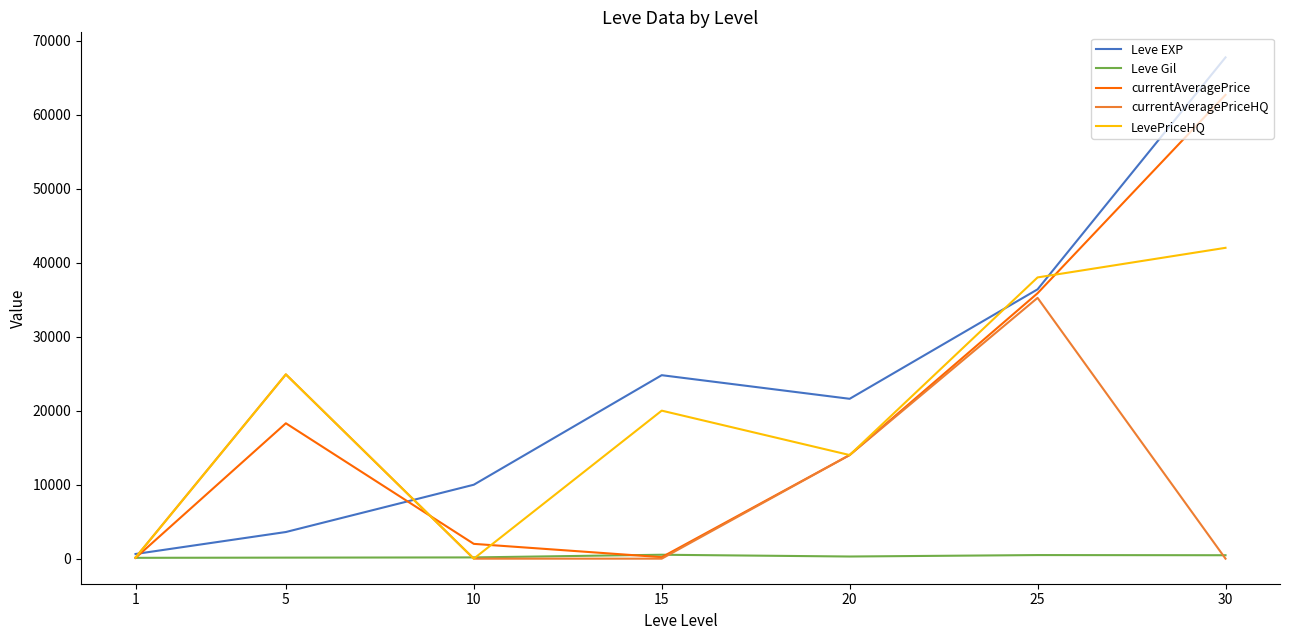

What are all the series names shown in the legend?

Leve EXP, Leve Gil, currentAveragePrice, currentAveragePriceHQ, LevePriceHQ